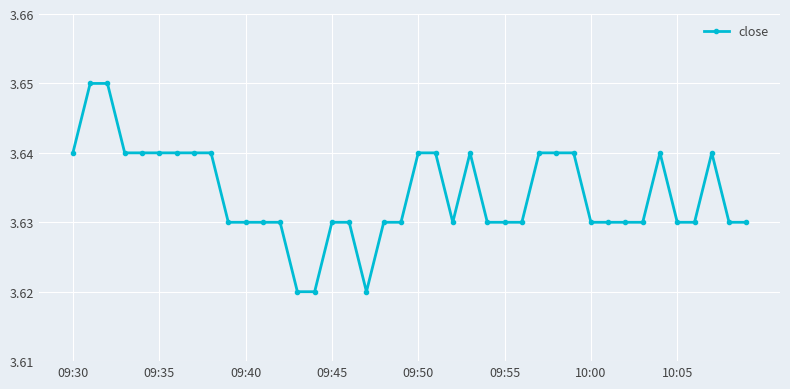

True or false: the data has more than 0 interior local peaks.

True